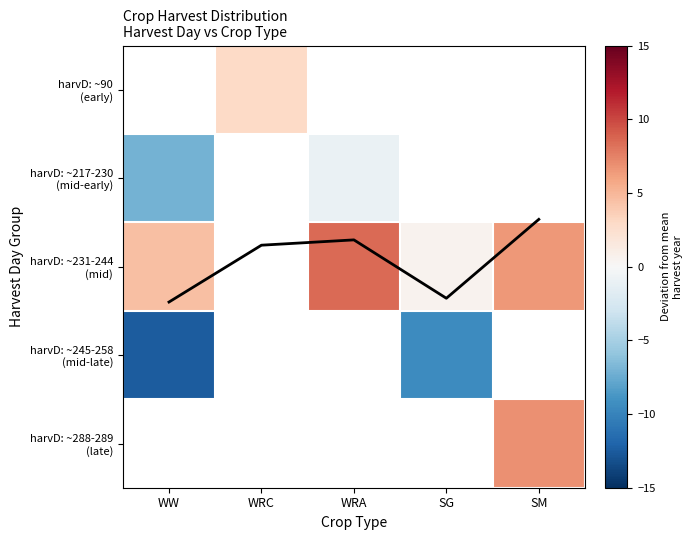

At which label is harvD: ~217-230 (mid-early) closest to -4?

WRA